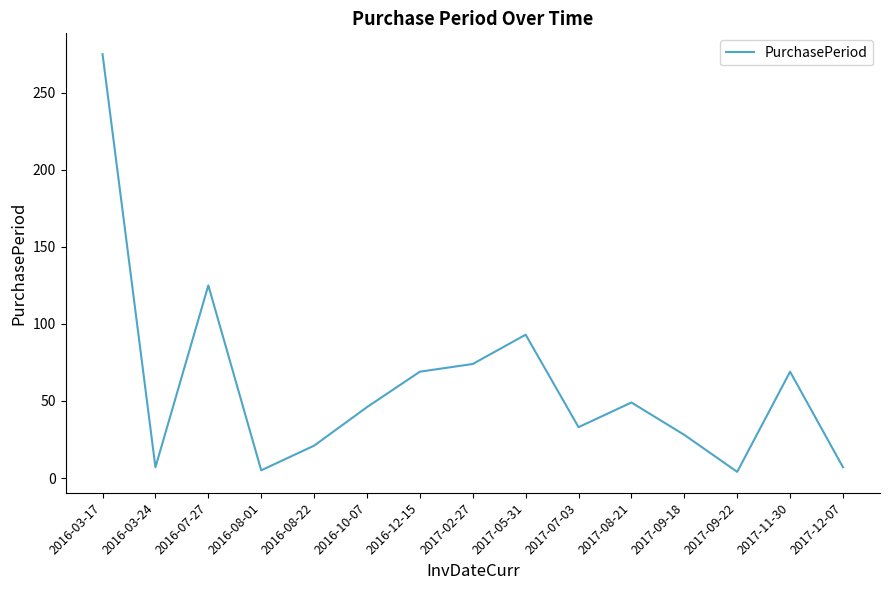

What position from the right is 2016-08-22?

11